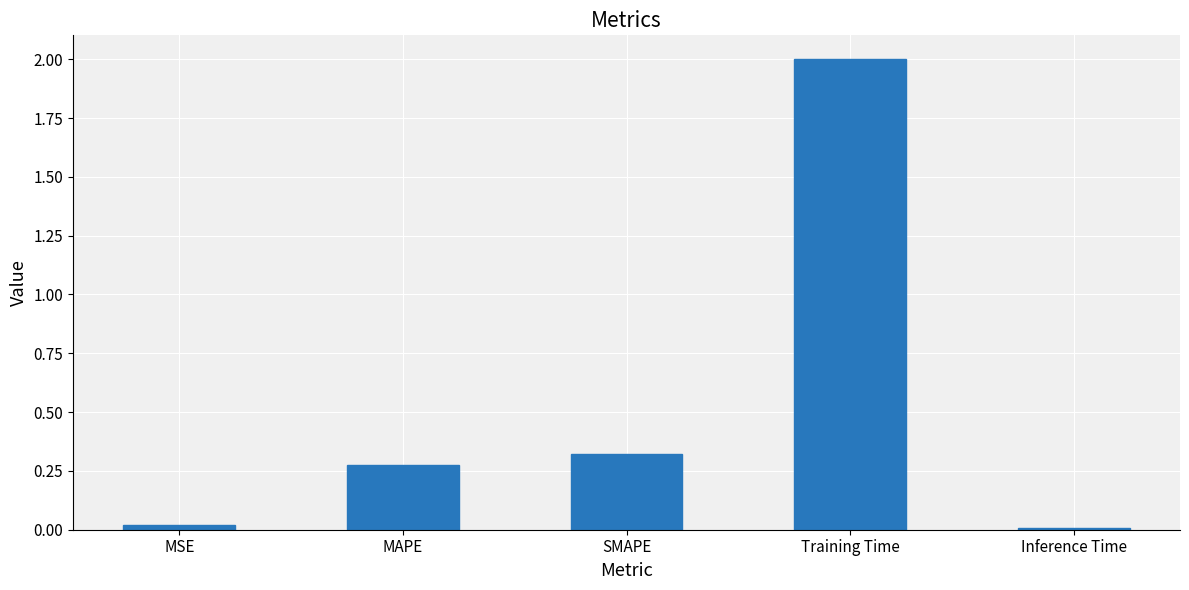

How many bars are there in total?

5